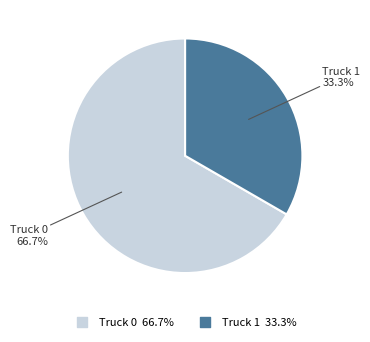

The Truck 1 slice represents 33% of the pie. True or false?

True